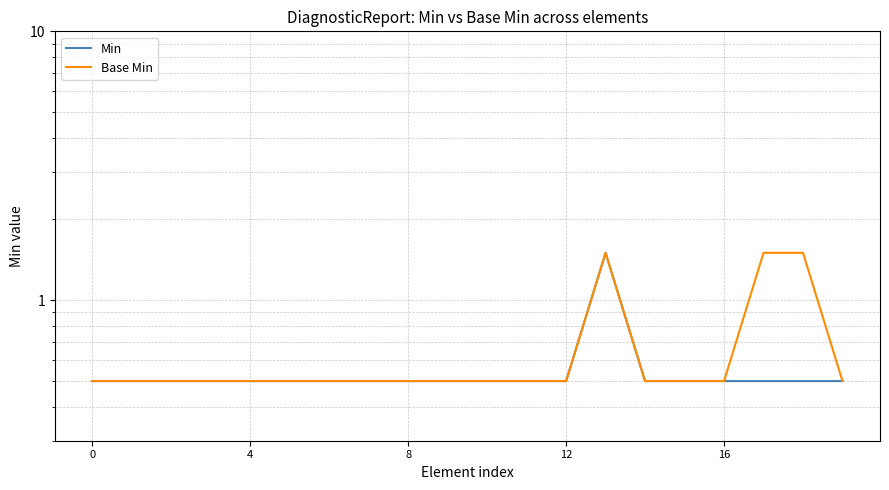

What is the minimum value shown in the chart?

0.5